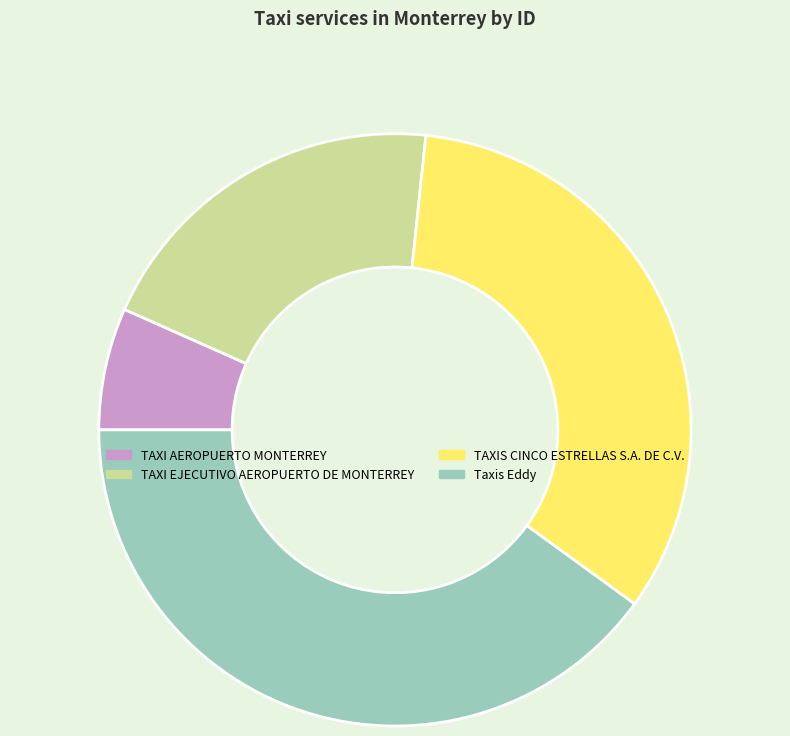

Is it true that TAXI AEROPUERTO MONTERREY is 7% of the pie?

True